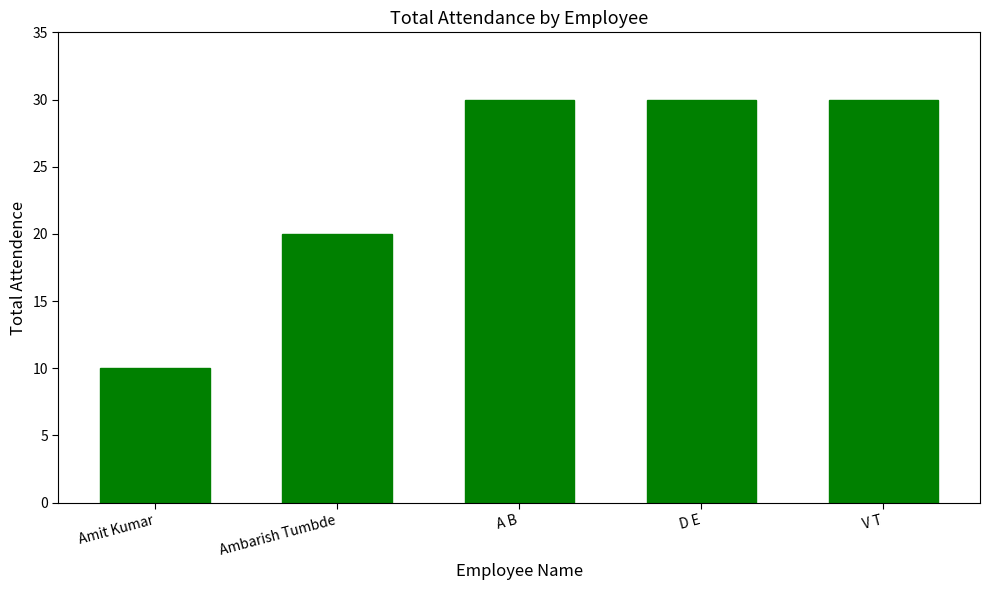

Which category has the lowest value across all series?

Amit Kumar